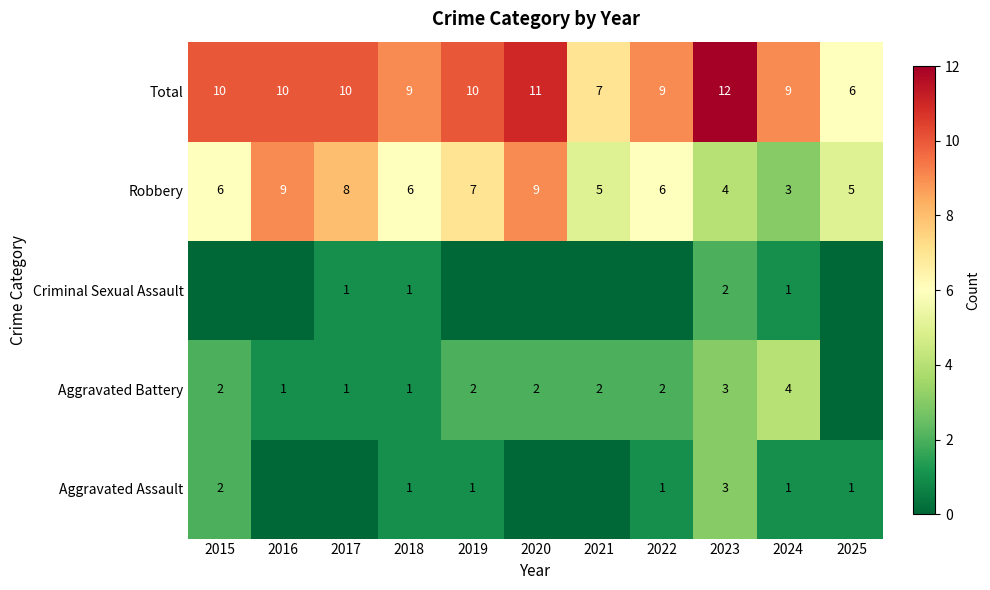

What is the difference between the Total values at 2023 and 2019?

2